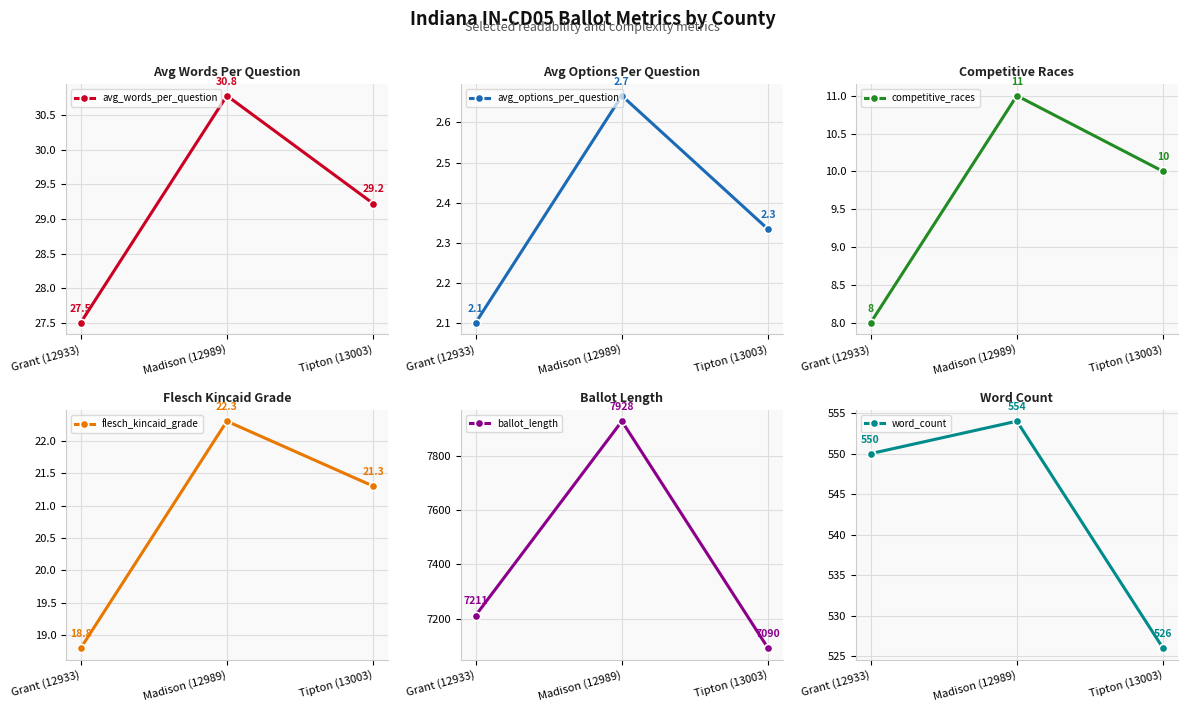

Count the competitive_races values in the range 8 to 11.

3